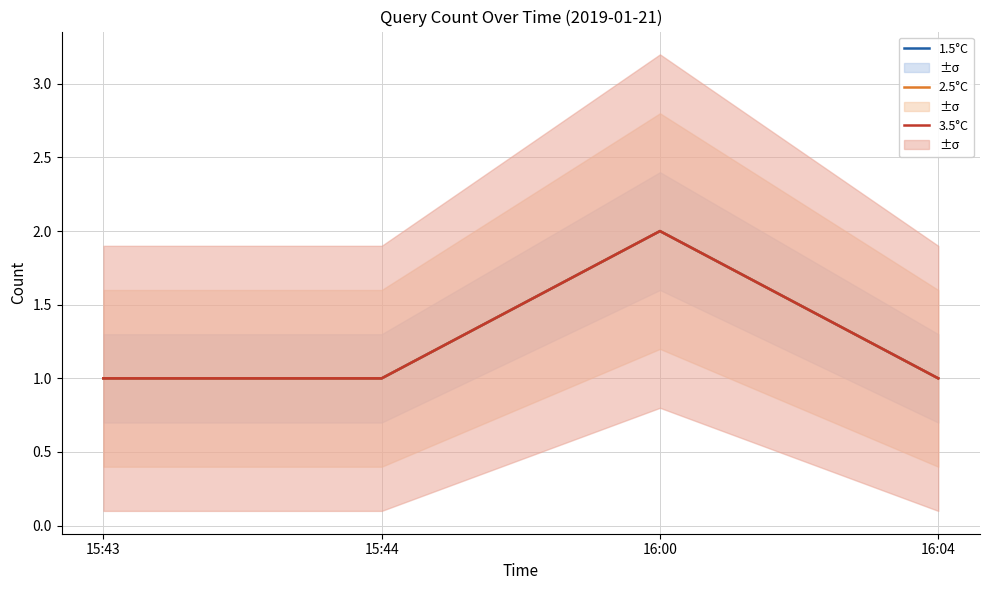

At which category does 3.5°C reach its first local peak?

16:00